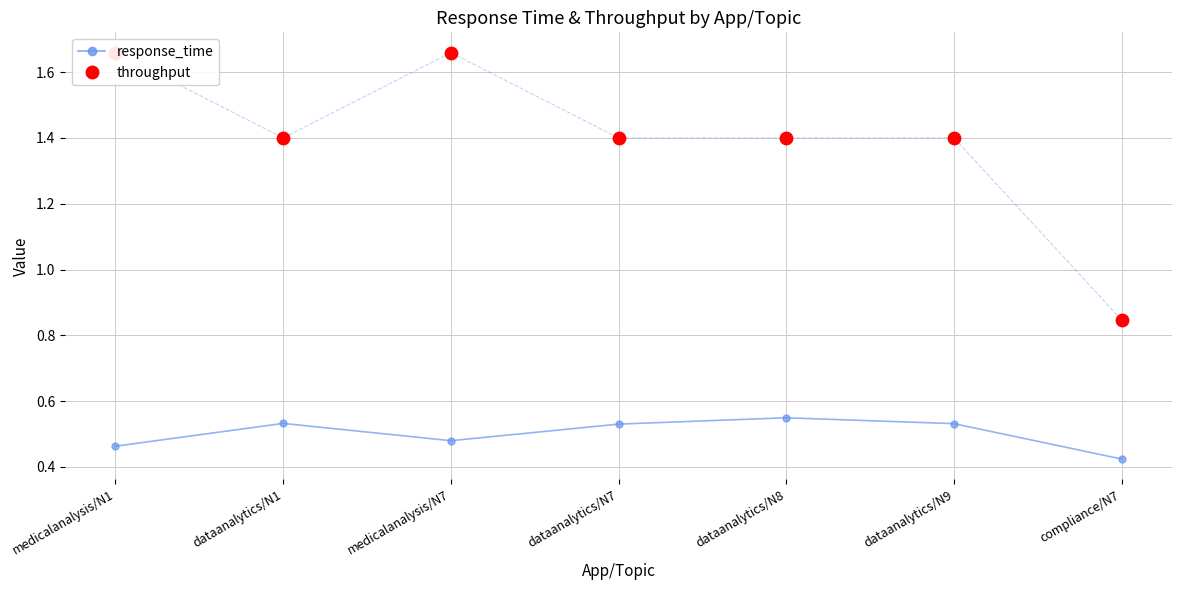

What is the total value across all series at dataanalytics/N8?

1.9